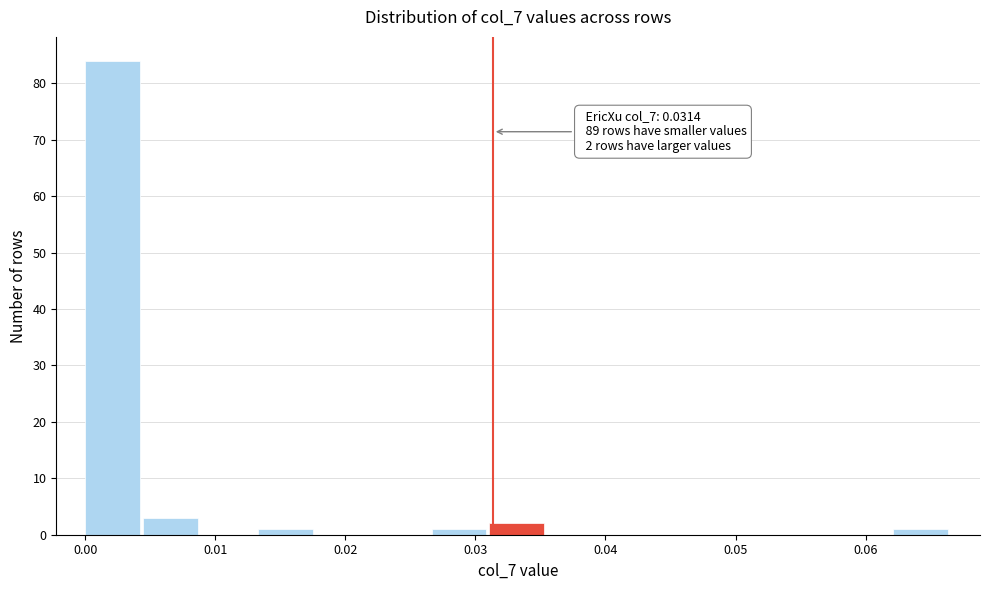

Which range on the x-axis has the tallest bar?

0.000 to 0.004